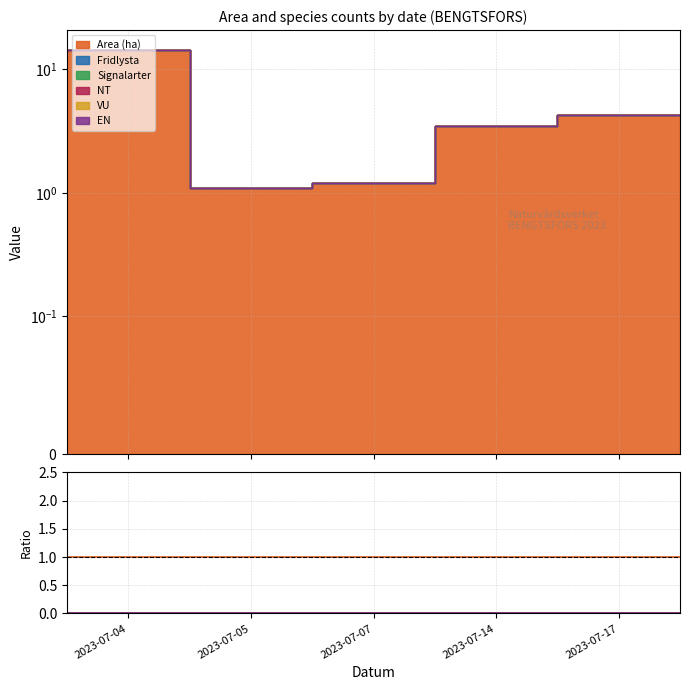

At which category is the sum across all series the highest?

2023-07-04